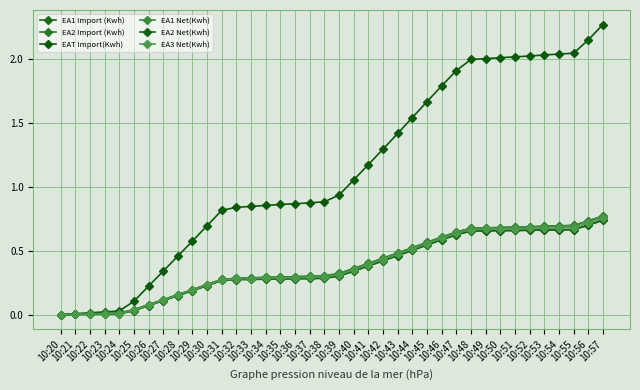

Does the chart have visible grid lines?

Yes